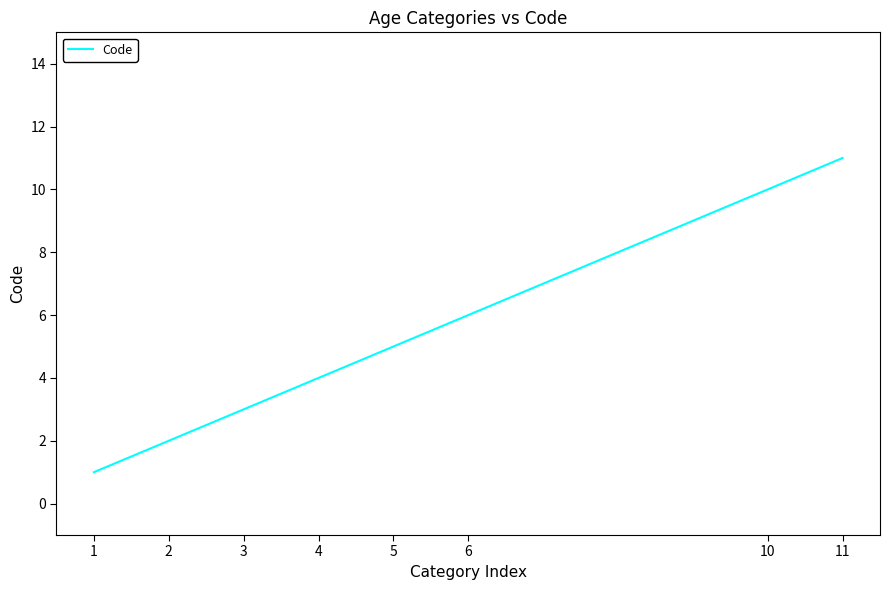

Which category has the highest value across all series?

11